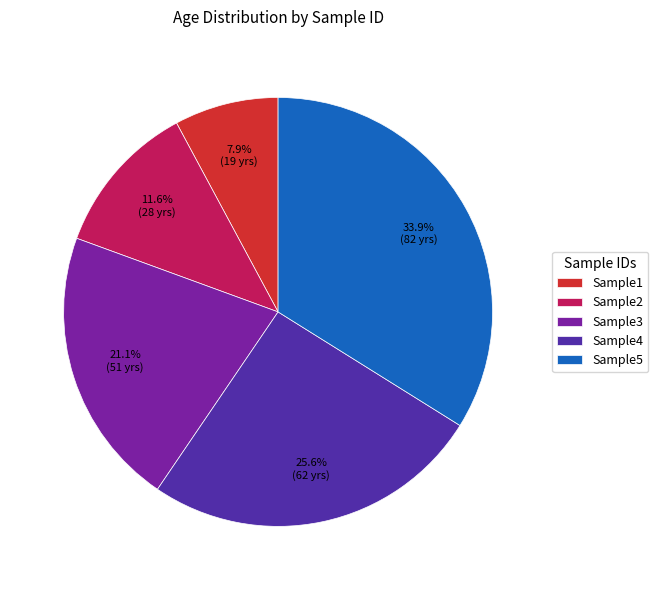

To the nearest percent, what percentage of the pie is Sample3?

21%